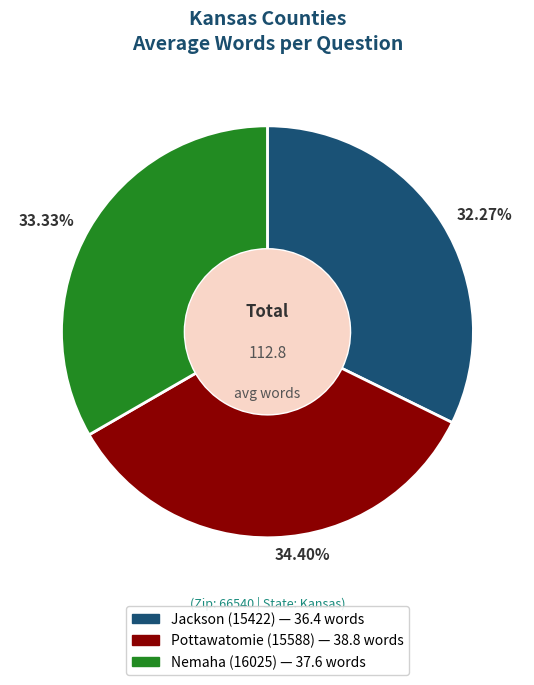

Rank the categories by value from lowest to highest.

32.27%, 33.33%, 34.40%